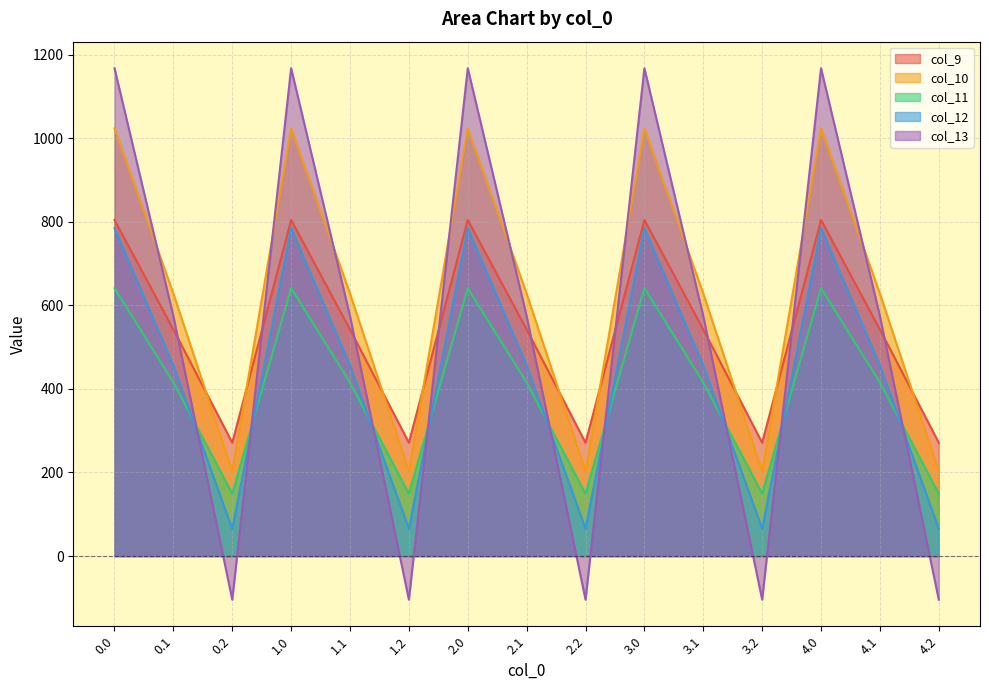

Reading left to right, list all the values displayed in this chart.

col_9: 804.0	542.1	271.1	804.0	542.1	271.1	804.0	542.1	271.1	804.0	542.1	271.1	804.0	542.1	271.1
col_10: 1023.2	628.1	202.5	1023.2	628.1	202.5	1023.2	628.1	202.5	1023.2	628.1	202.5	1023.2	628.1	202.5
col_11: 640.9	415.4	149.1	640.9	415.4	149.1	640.9	415.4	149.1	640.9	415.4	149.1	640.9	415.4	149.1
col_12: 784.4	456.1	65.2	784.4	456.1	65.2	784.4	456.1	65.2	784.4	456.1	65.2	784.4	456.1	65.2
col_13: 1167.2	574.0	-104.4	1167.2	574.0	-104.4	1167.2	574.0	-104.4	1167.2	574.0	-104.4	1167.2	574.0	-104.4